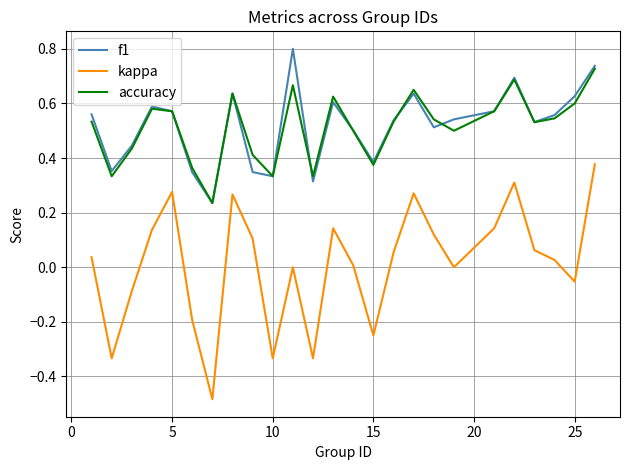

Rank the series by their maximum value, from lowest to highest.

kappa, accuracy, f1